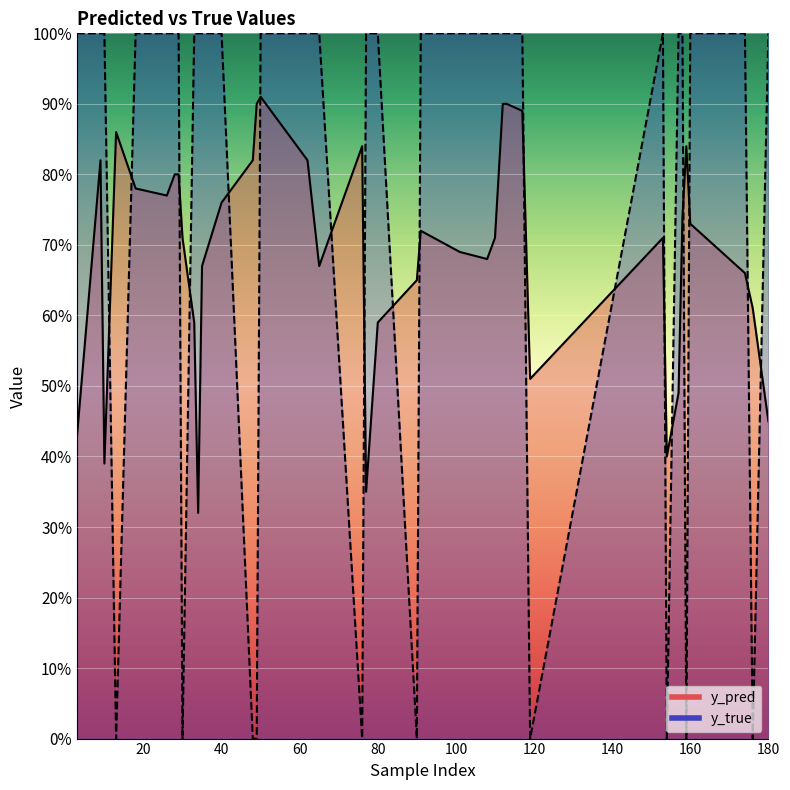

What is the difference between the maximum and second lowest values in the y_pred series?

0.6